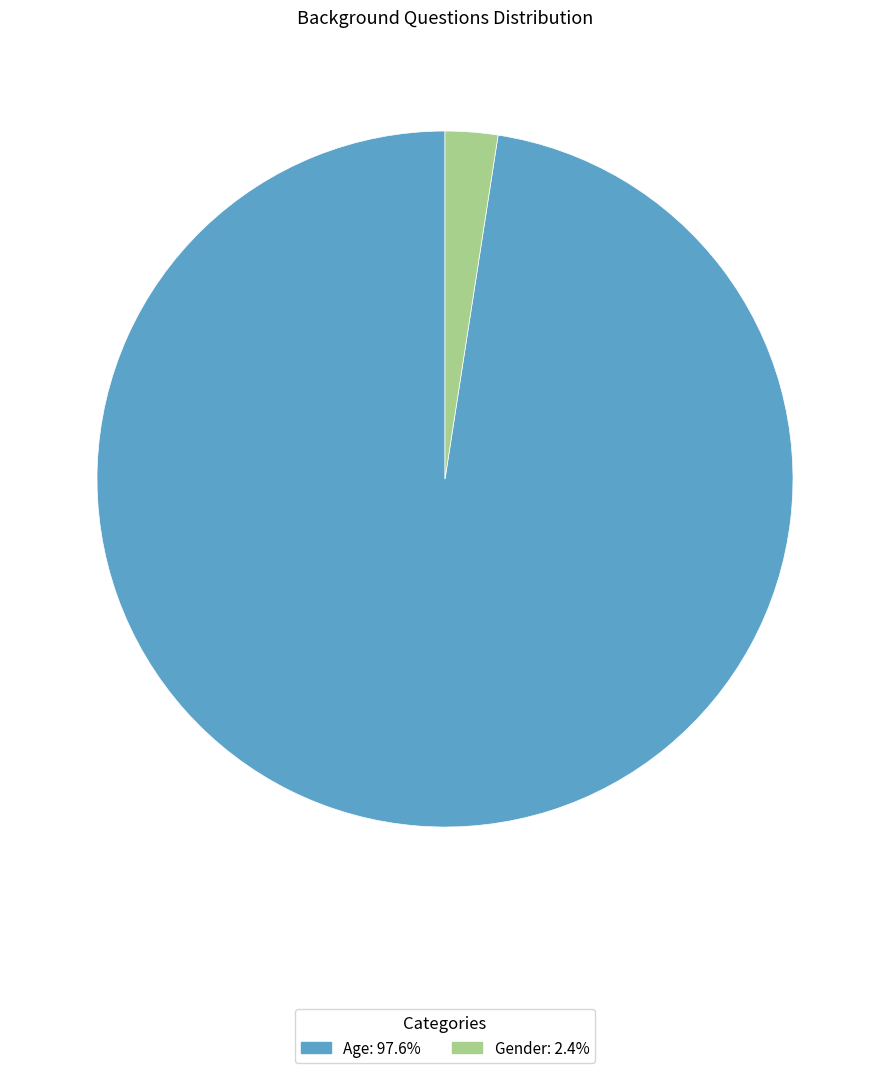

How many slices are in this pie chart?

2